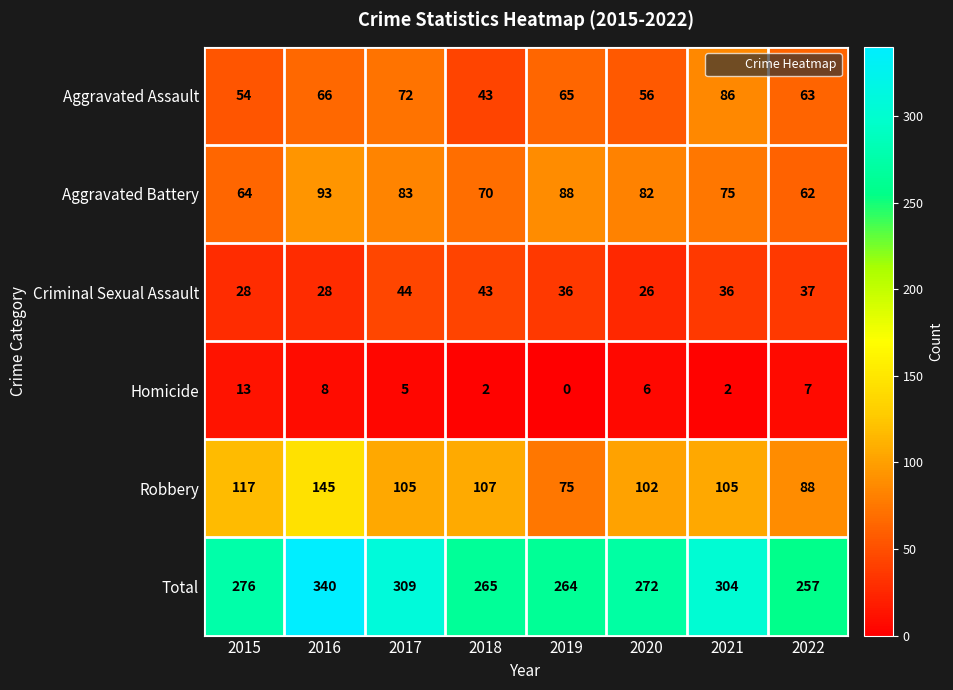

What is the total value across all series at 2018?

530